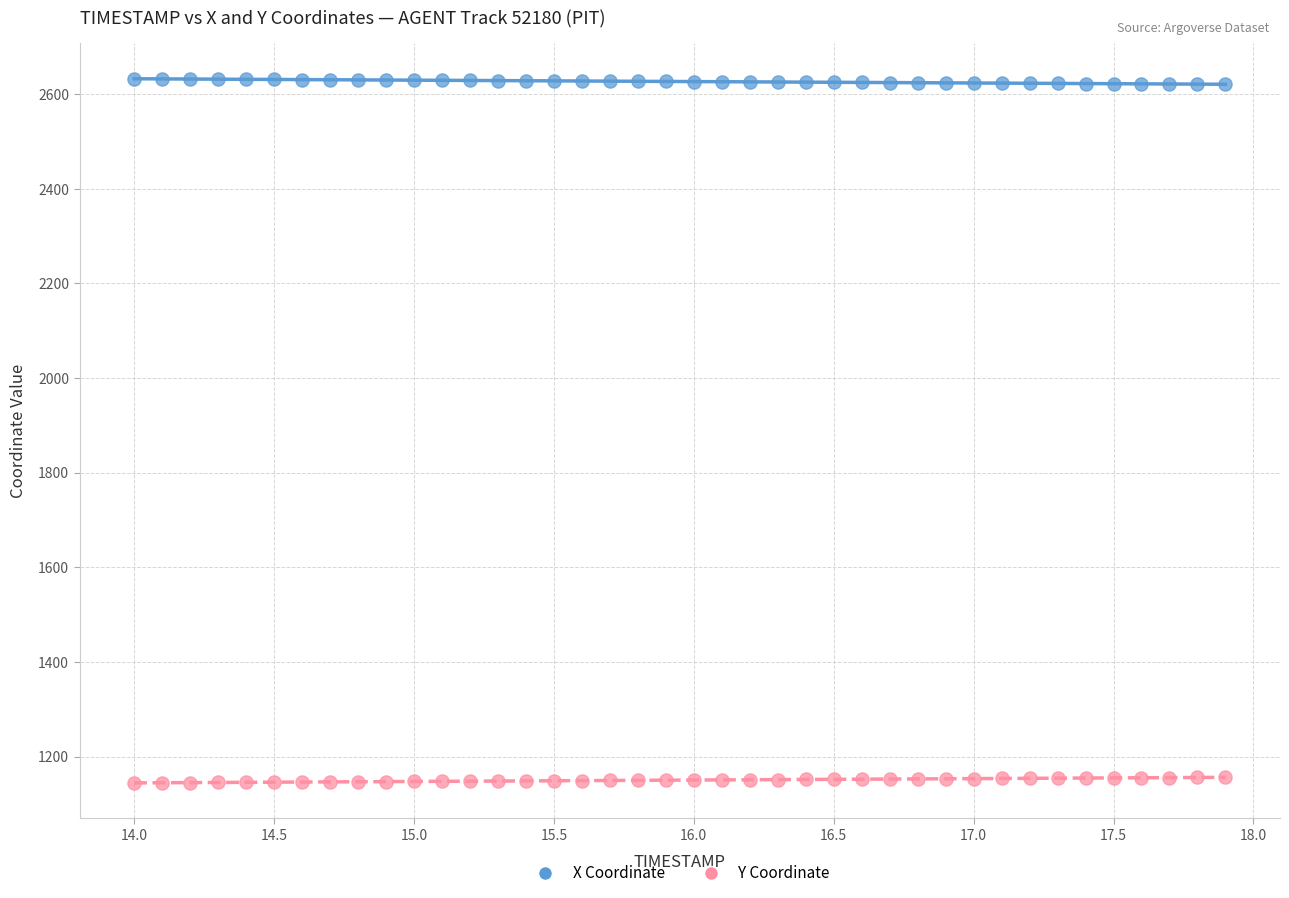

Across all data points, what is the range of Y values (max minus min)?

1488.3